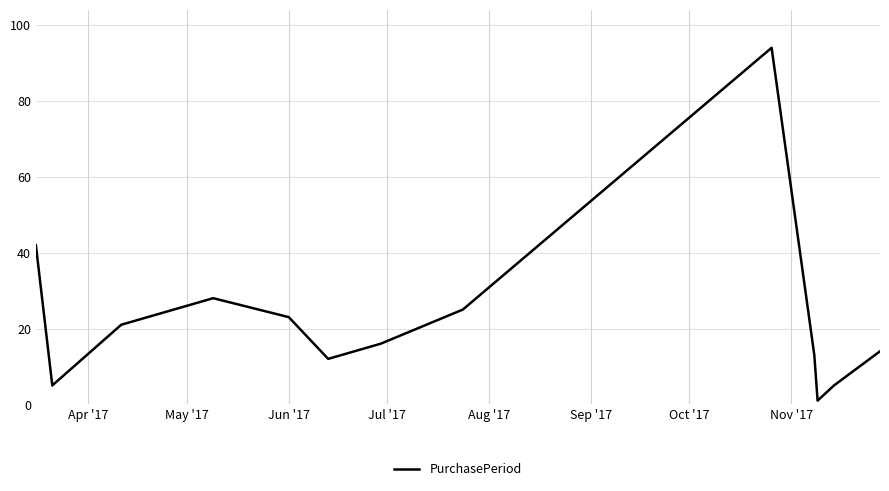

What is the minimum value shown in the chart?

1